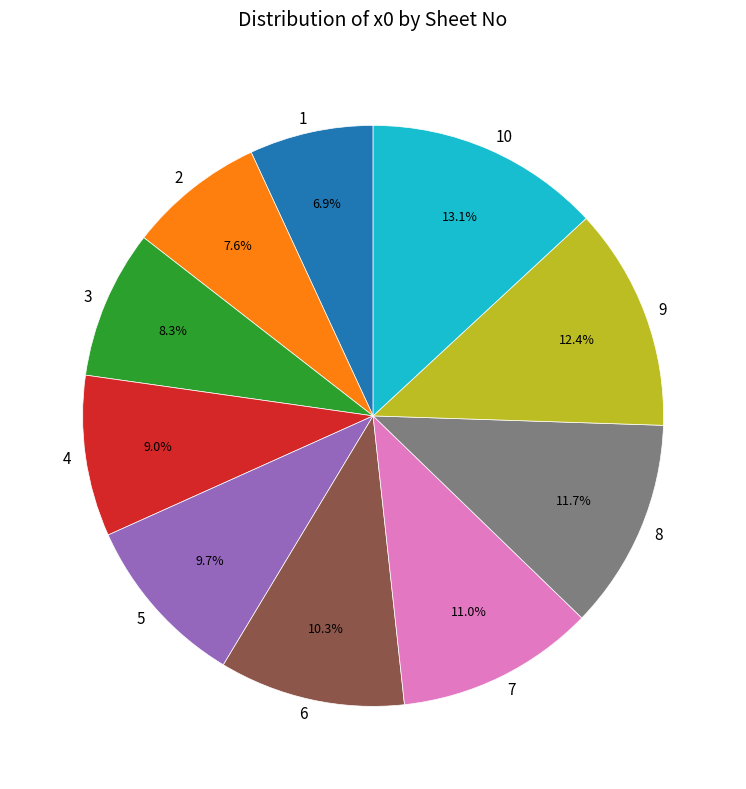

Does any single category account for the majority?

No